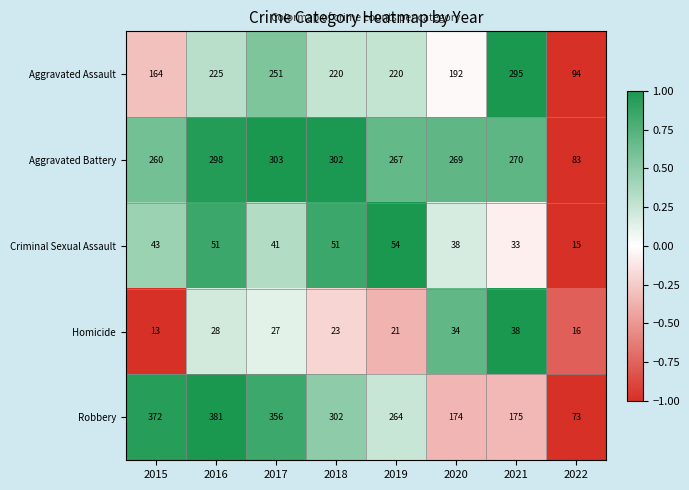

Is the value of Aggravated Assault at 2021 greater than the value of Robbery at 2020?

Yes